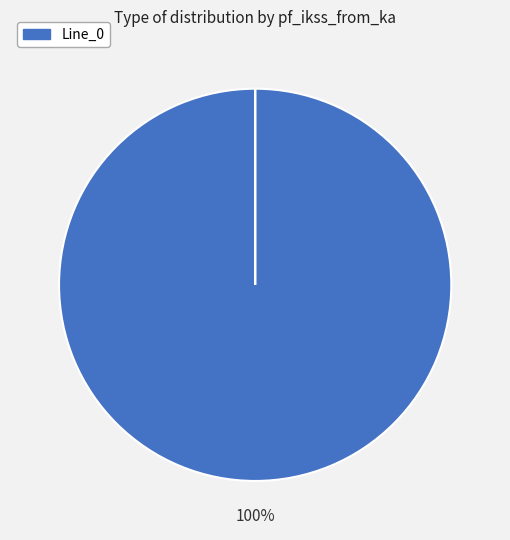

What percentage do Line_1 and Line_0 together represent?

100.0%